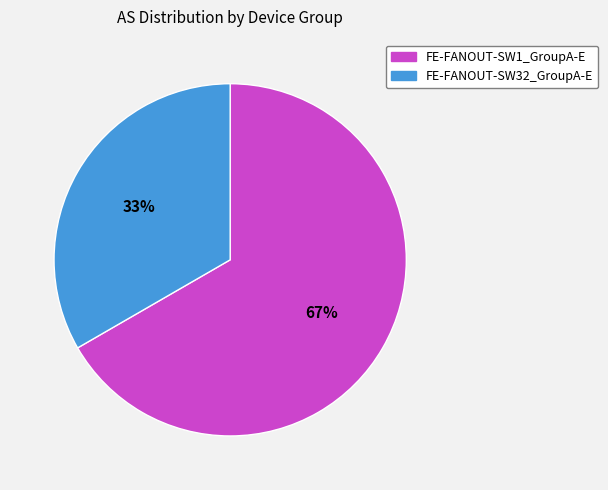

The FE-FANOUT-SW32_GroupA-E slice represents 47% of the pie. True or false?

False